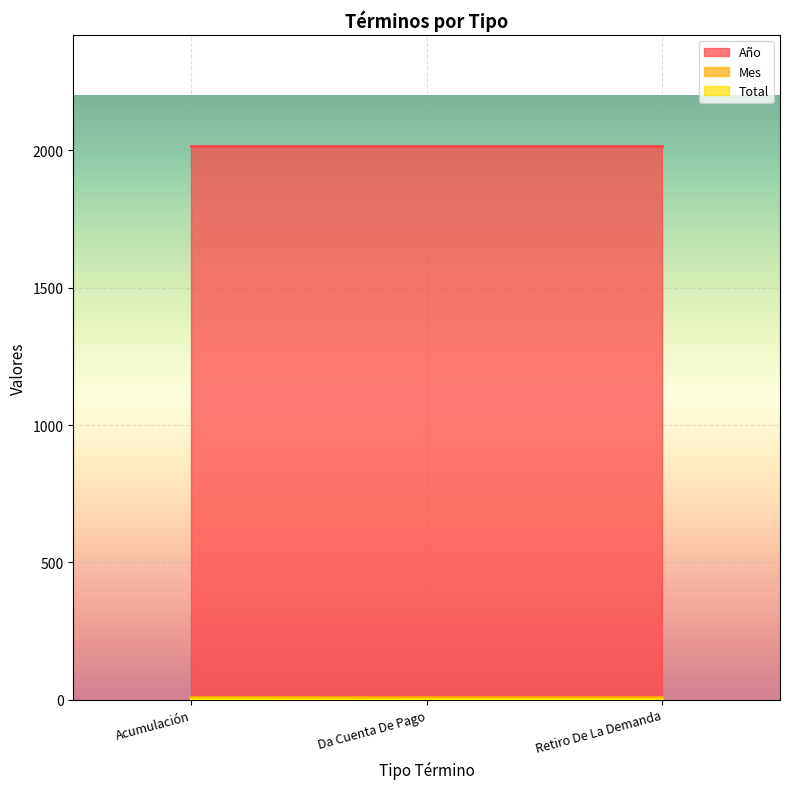

Where is Total nearest to the value 1?

Da Cuenta De Pago